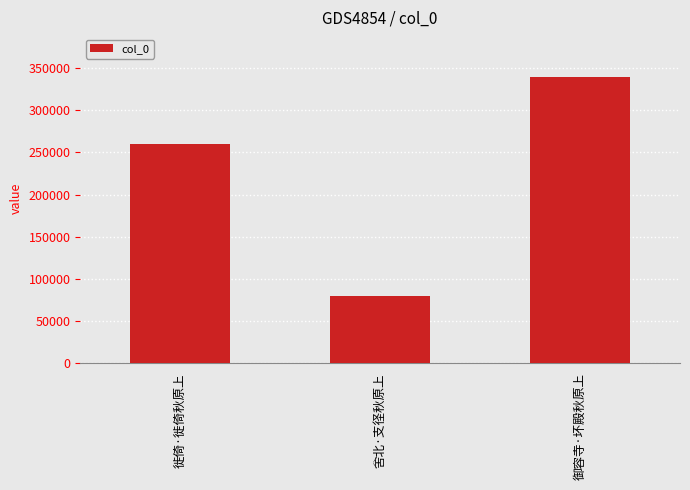

Which has a higher value, 舍北·支径秋原上 or 御容寺·坏殿秋原上?

御容寺·坏殿秋原上